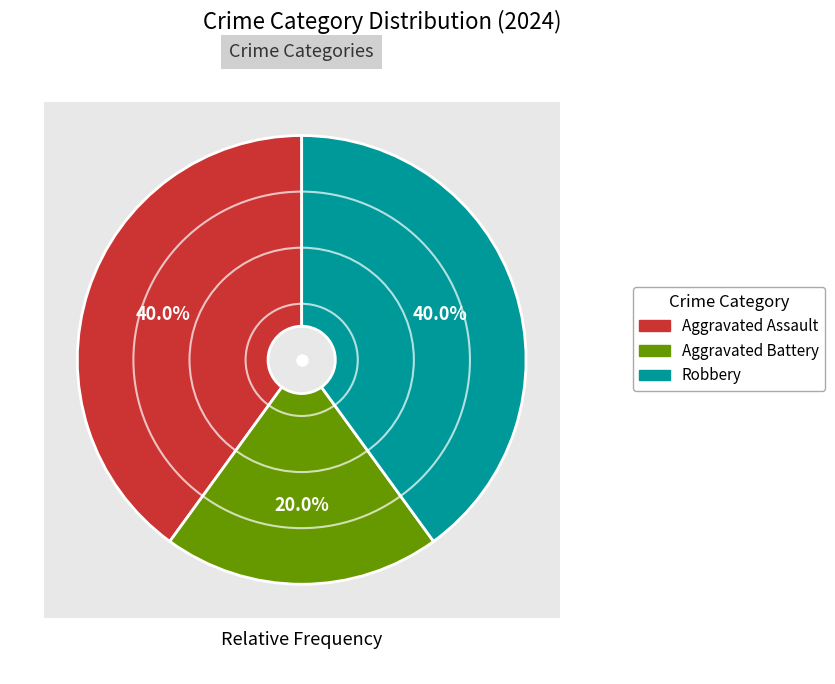

What percentage is the Robbery slice, to the nearest percent?

40%